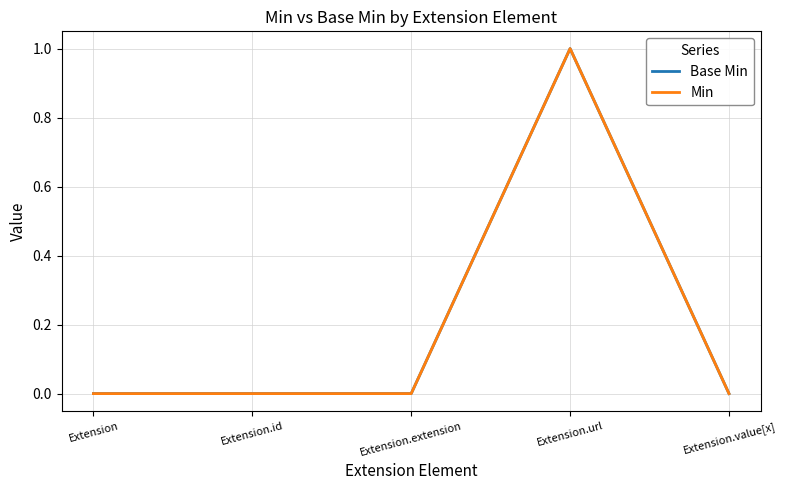

Does the chart display data point markers on the line(s)?

No